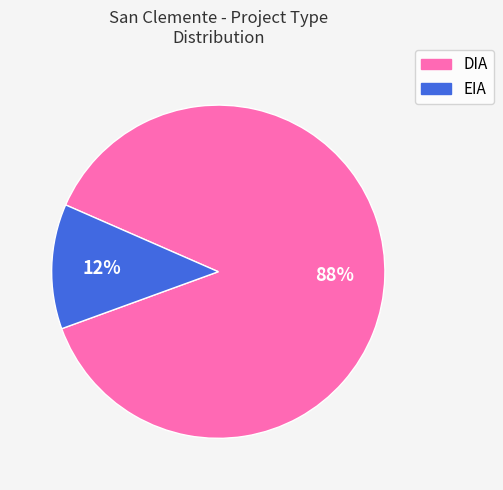

To the nearest percent, what is the average slice percentage?

50%